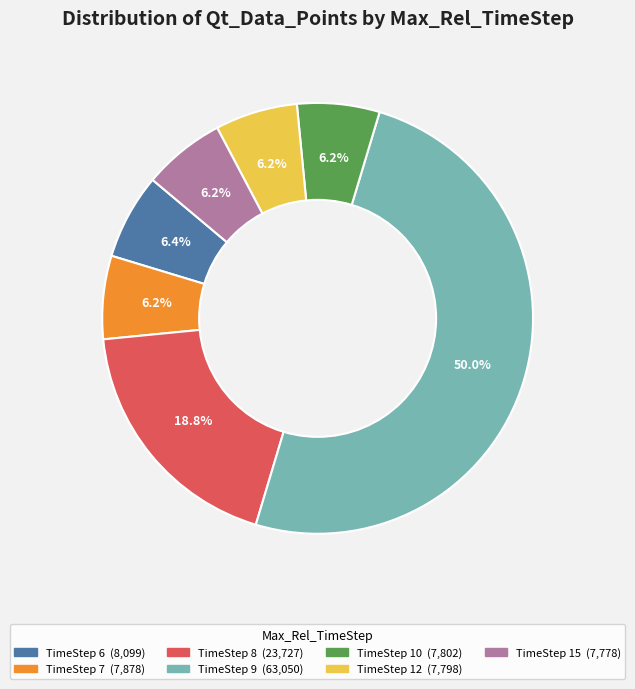

How many segments does this pie chart have?

7